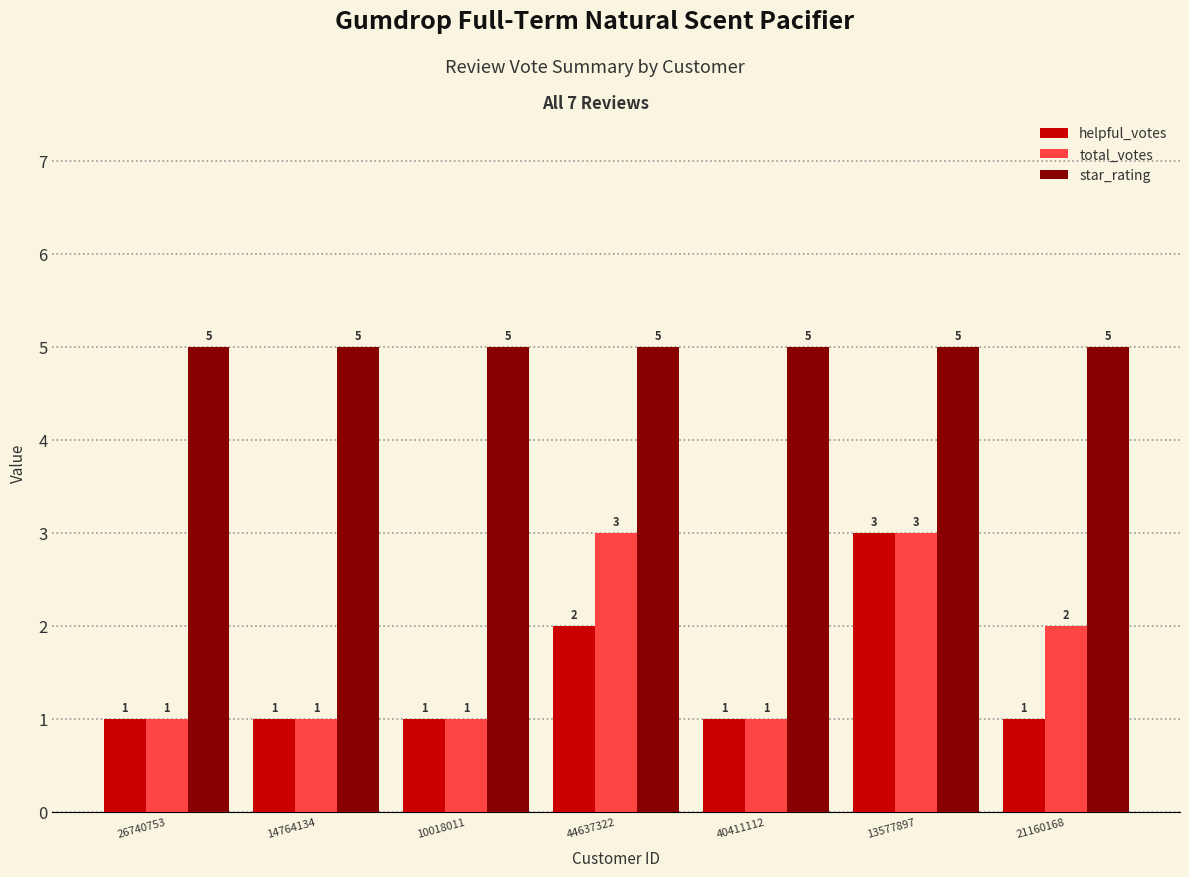

True or false: helpful_votes has a value of 1 at 14764134.

True